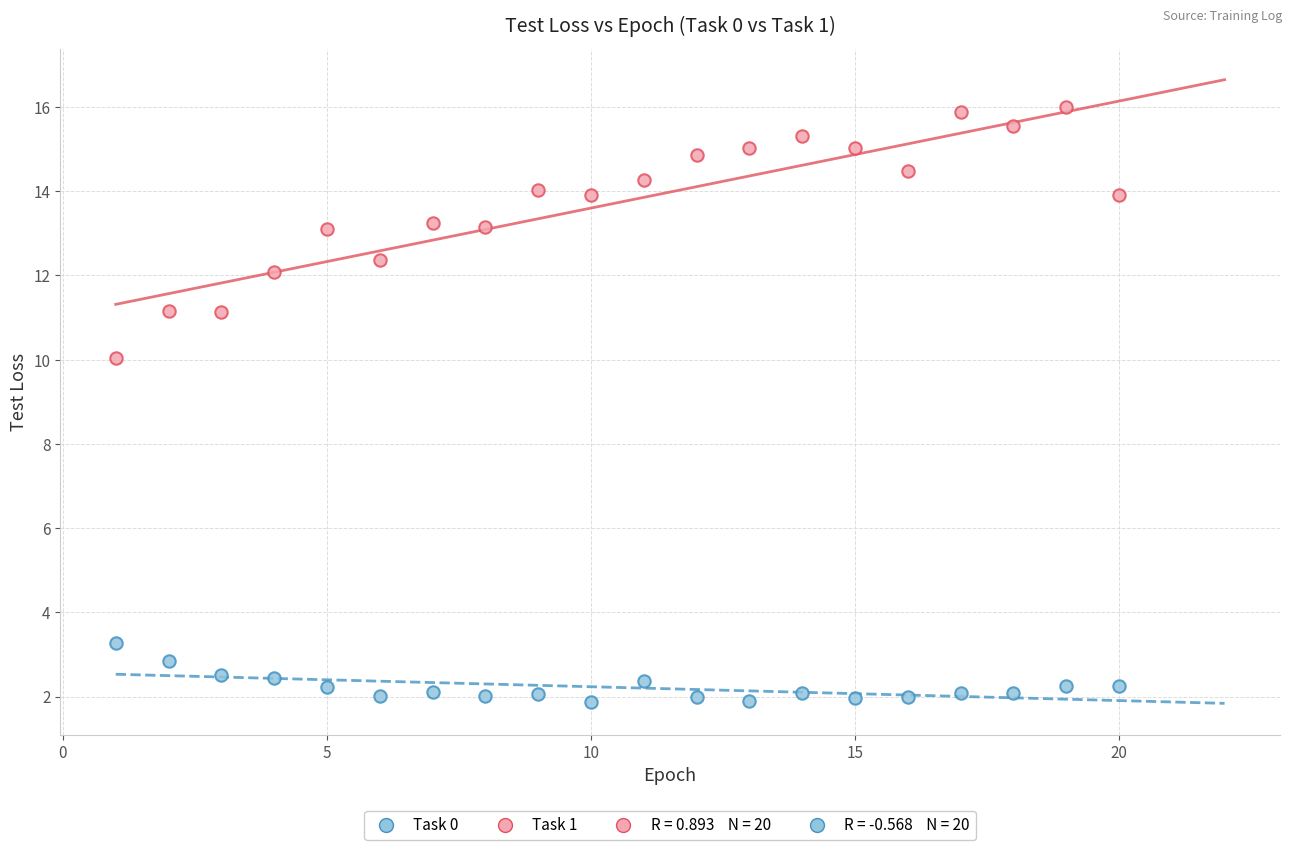

Across all series, what Y value is closest to 8?

10.0